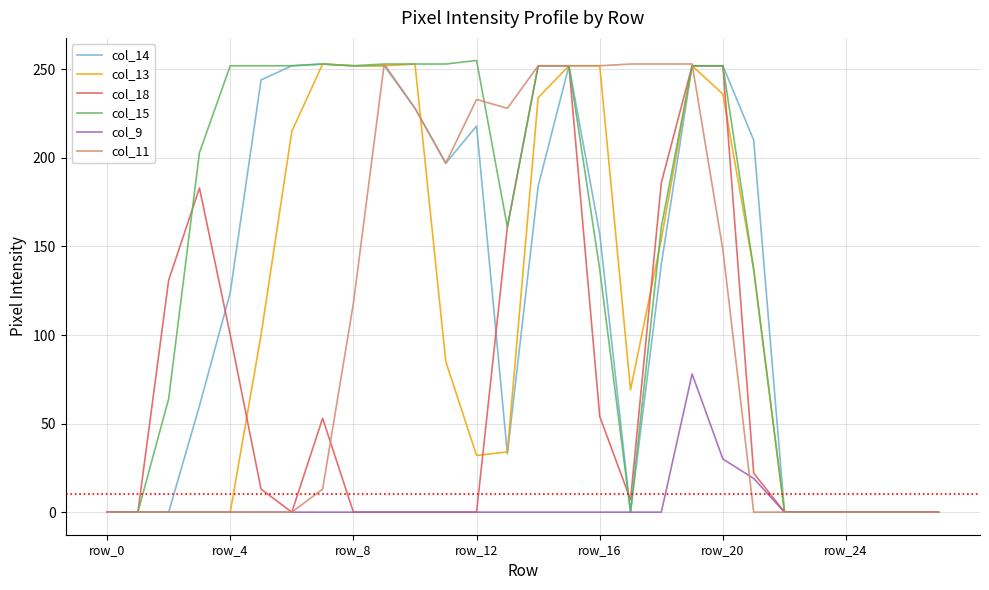

What is the maximum value shown in the chart?

255